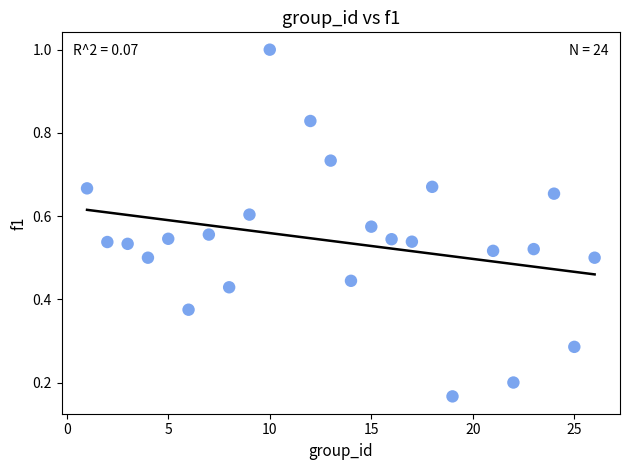

What is the range of X values (max minus min)?

25.0